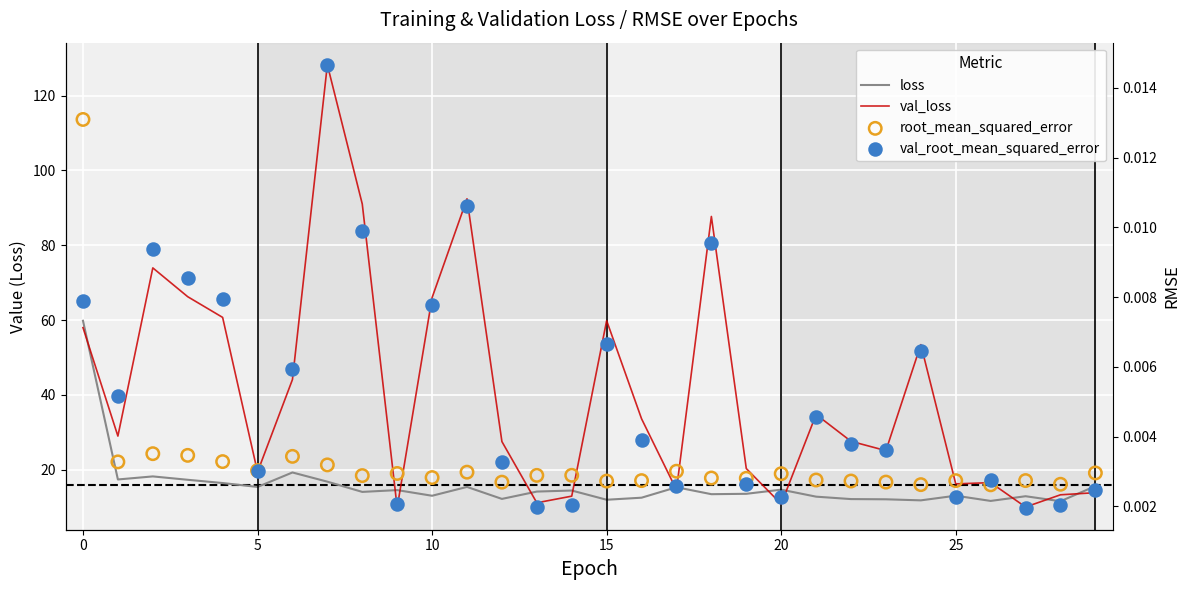

Which series contains the lowest Y value?

val_root_mean_squared_error